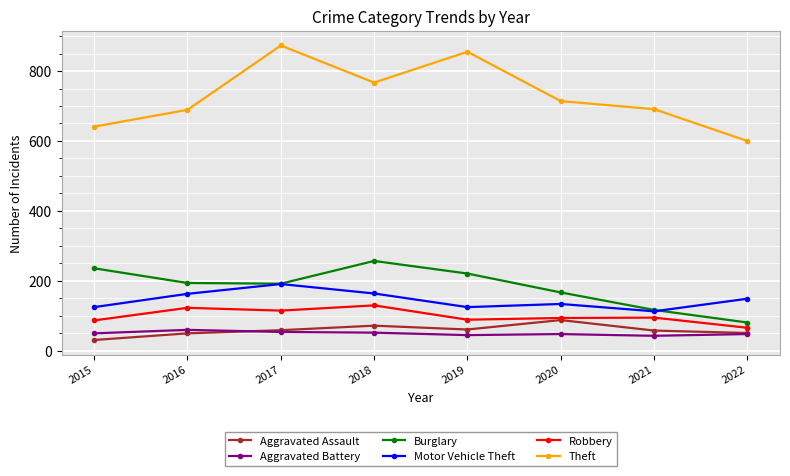

Which series has the widest spread of values?

Theft